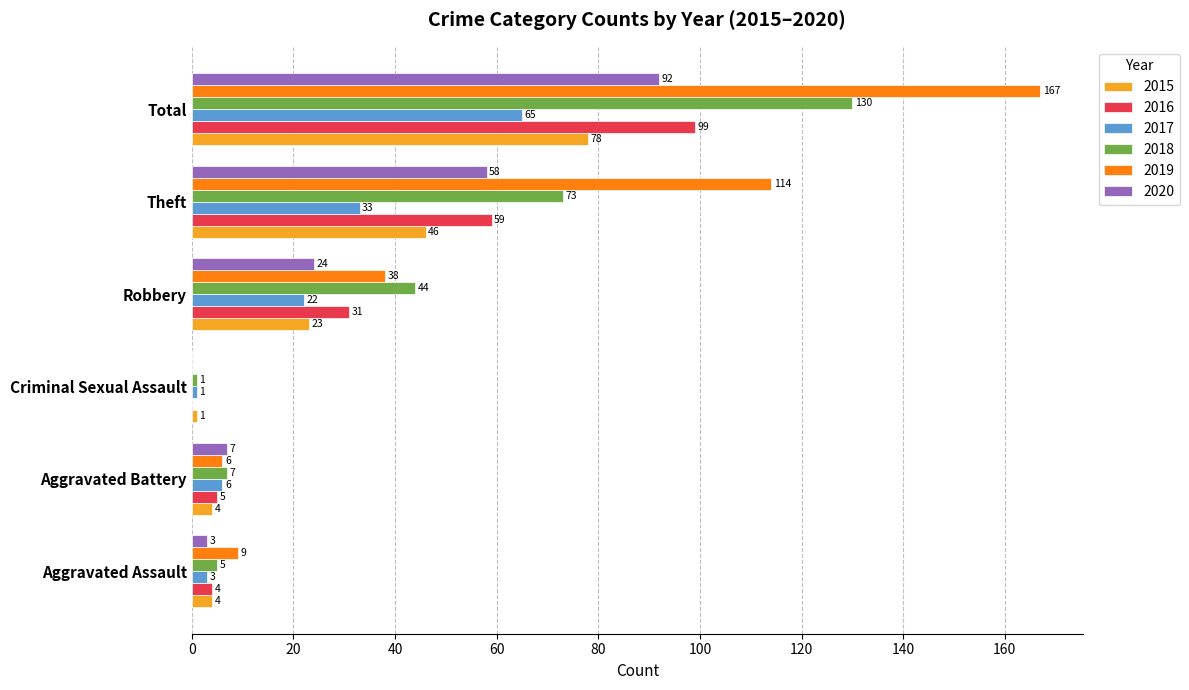

What is the total value across all series at Aggravated Assault?

28